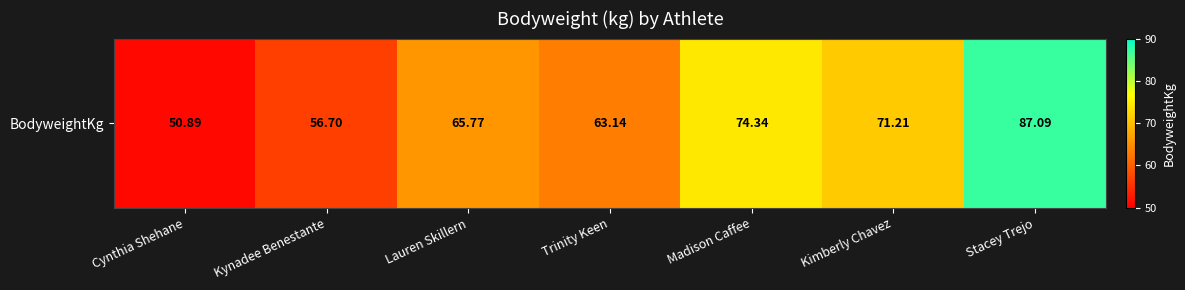

What is the change in value from Madison Caffee to Stacey Trejo?

+12.8